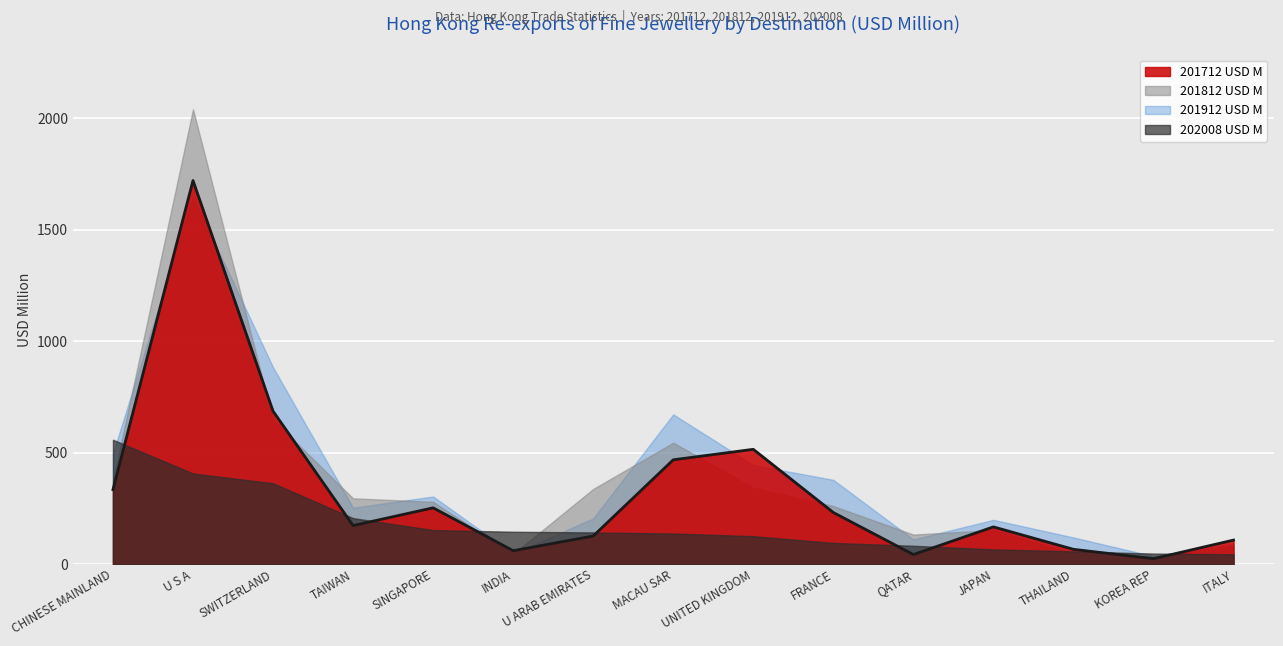

What is the approximate value of 201712 USD M at ITALY?

108.2